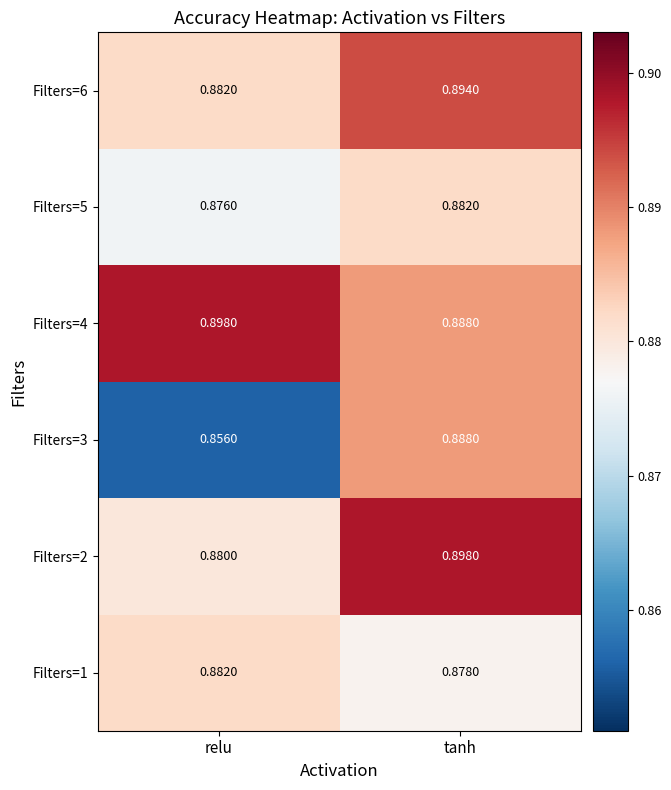

At which label is Filters=2 closest to 0?

relu